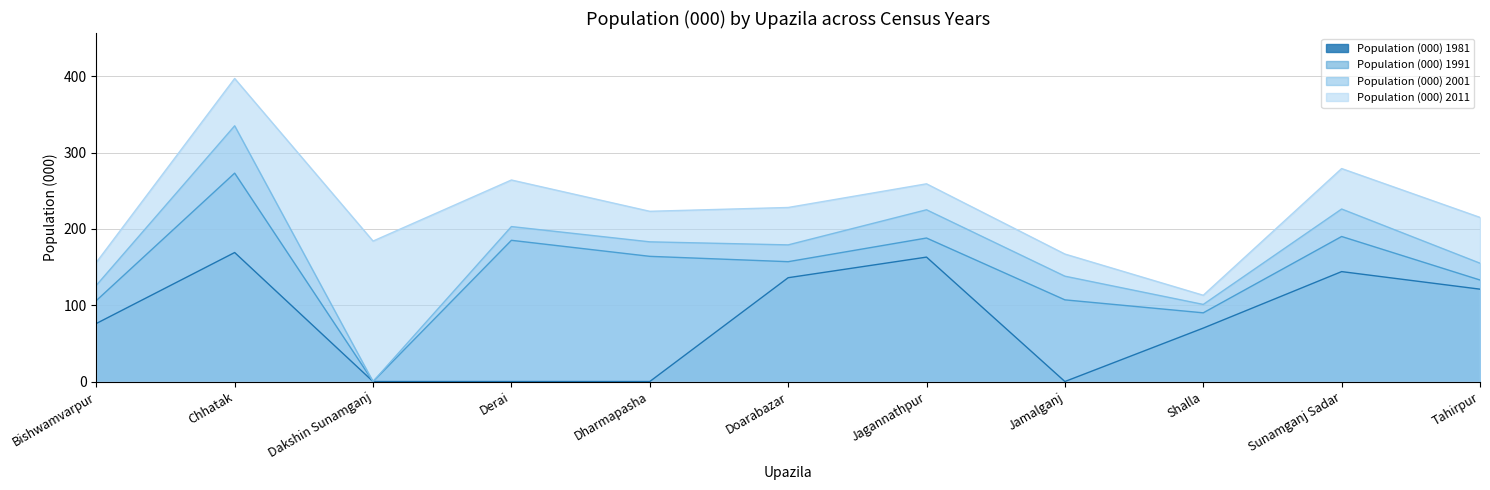

What is the label of the 1st point from the left?

Bishwamvarpur